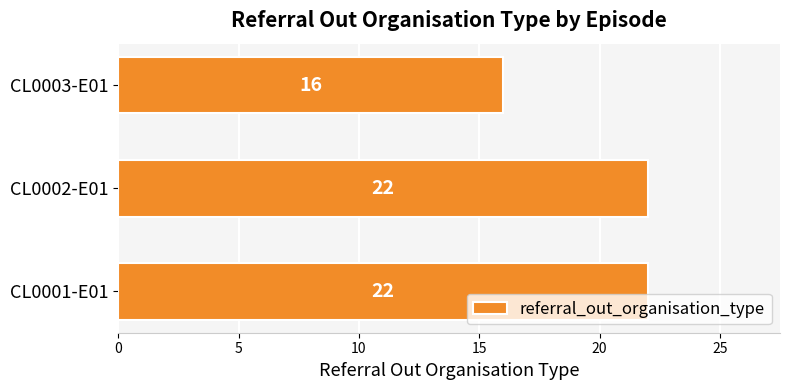

Is it true that the value at CL0003-E01 is 27?

False